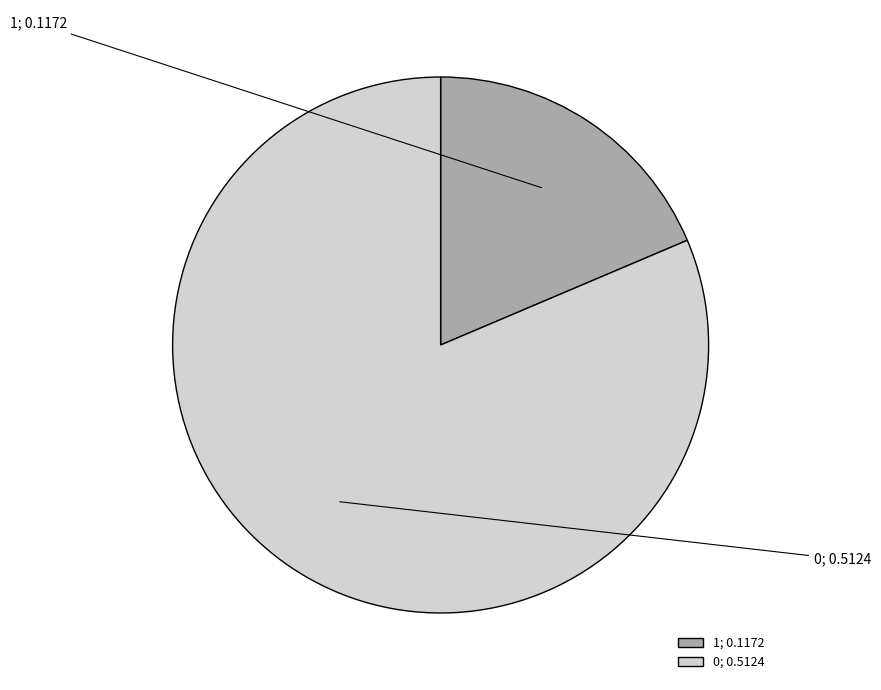

Combined, do 1; 0.1172 and 0; 0.5124 account for over 50%?

Yes